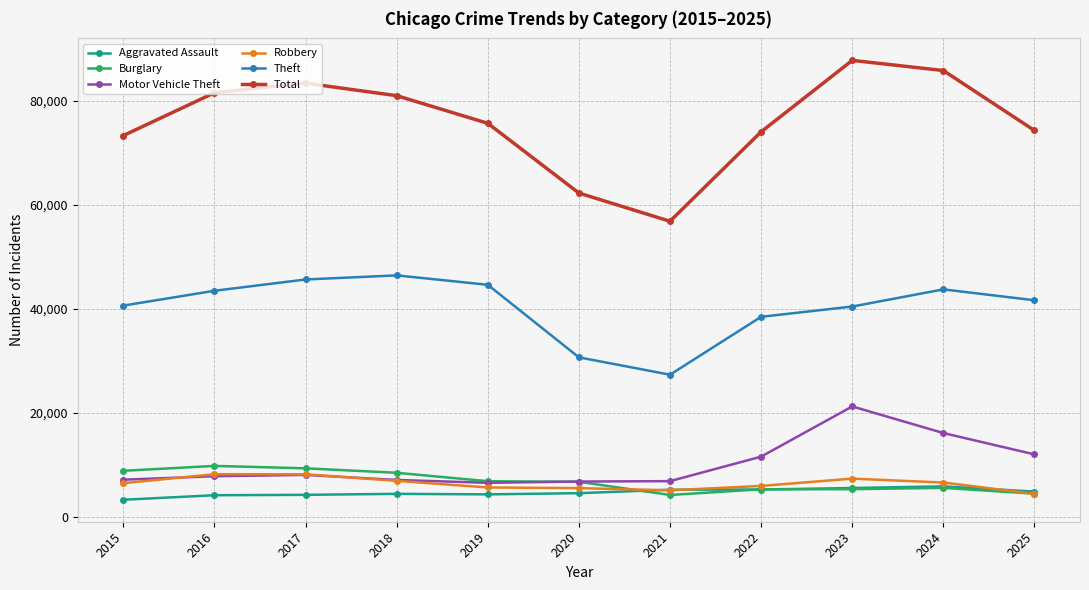

Does the chart display data point markers on the line(s)?

Yes